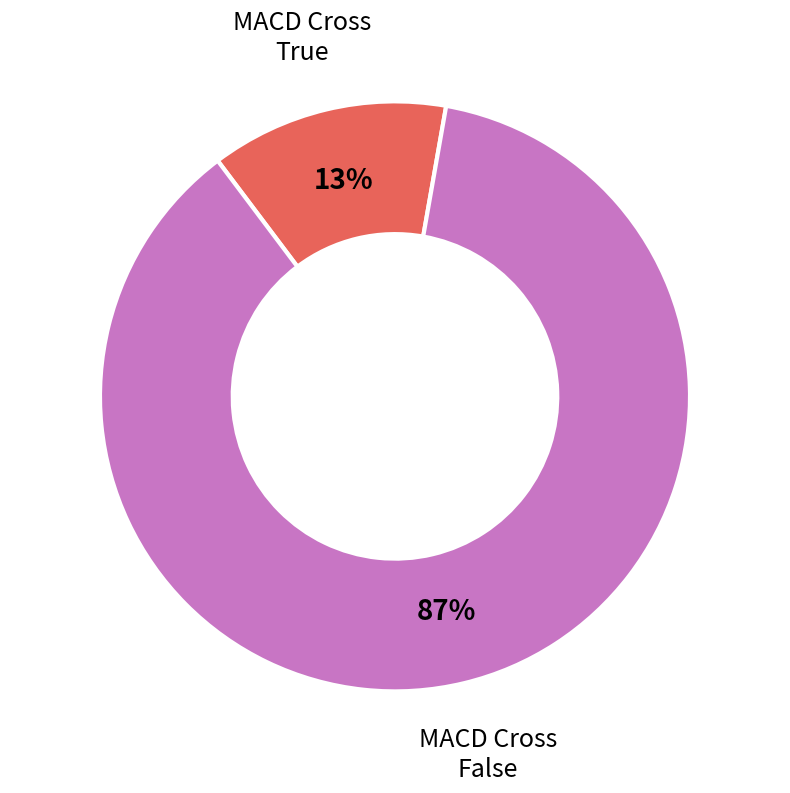

Is there a majority slice in this chart?

Yes